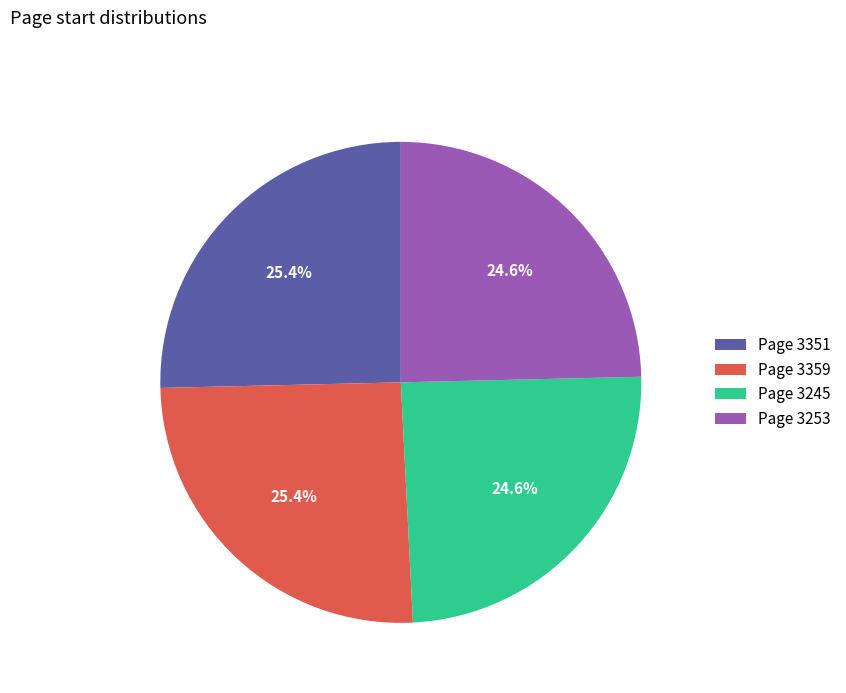

Between Page 3253 and Page 3359, which is larger?

Page 3359